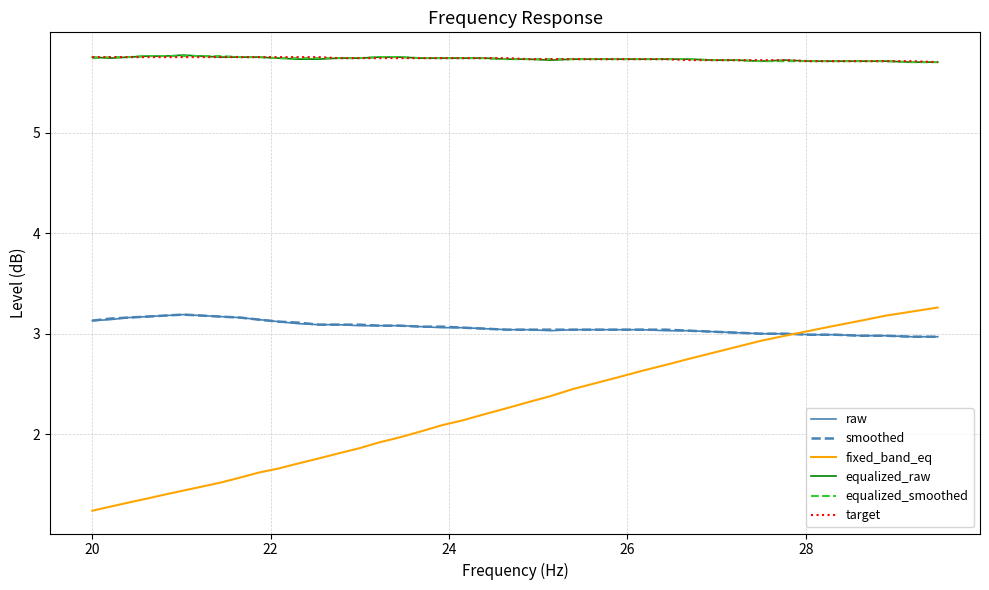

True or false: equalized_raw and raw intersect in this chart.

False